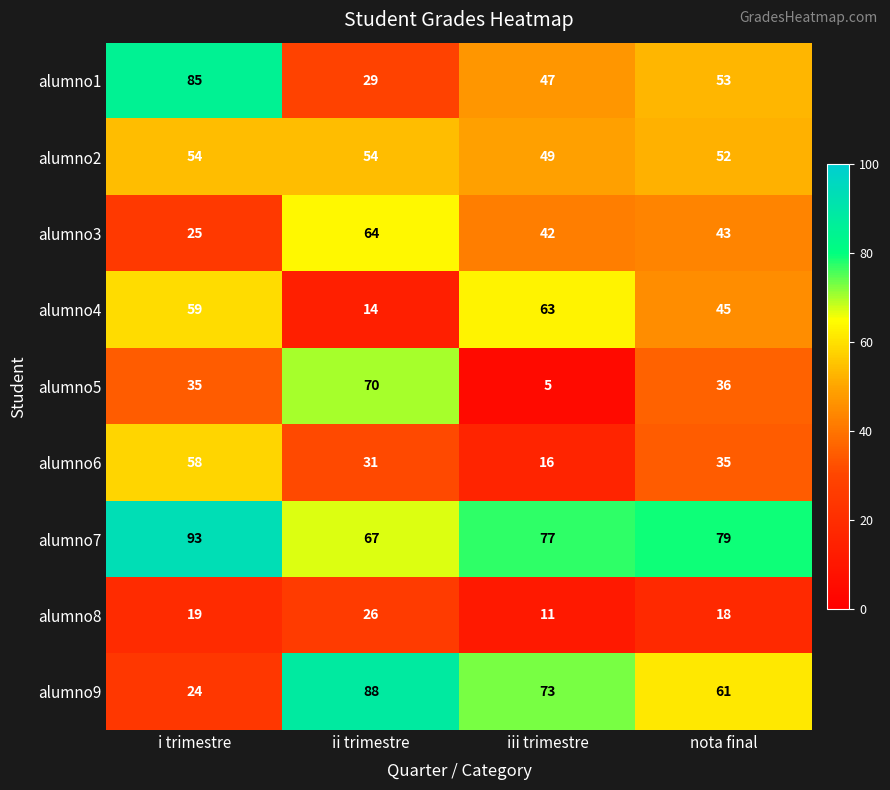

List the series in order of their peak value, highest first.

alumno7, alumno9, alumno1, alumno5, alumno3, alumno4, alumno6, alumno2, alumno8